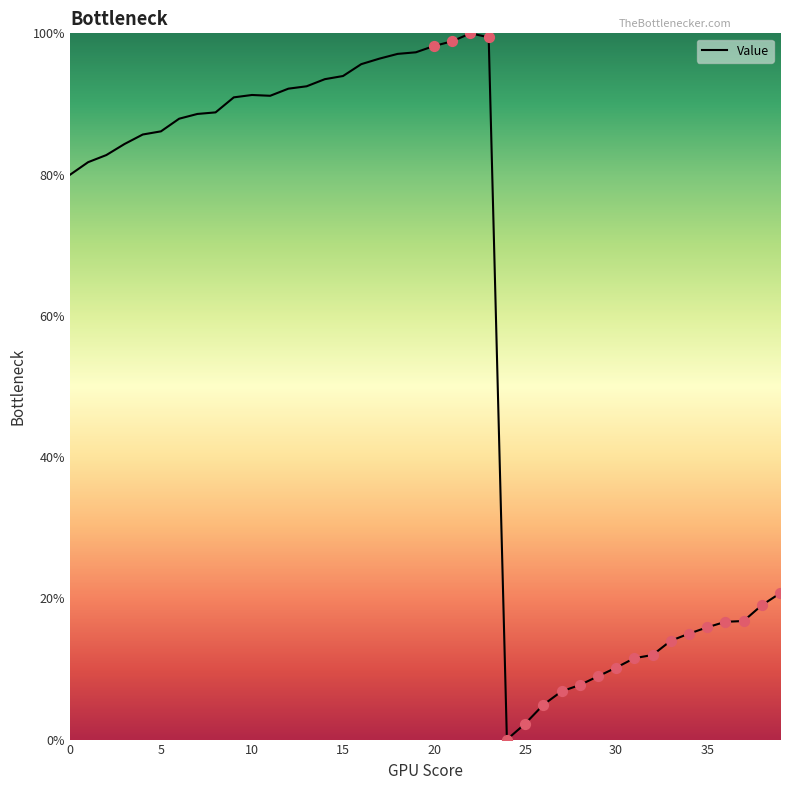

What is the greatest value displayed?

100.0